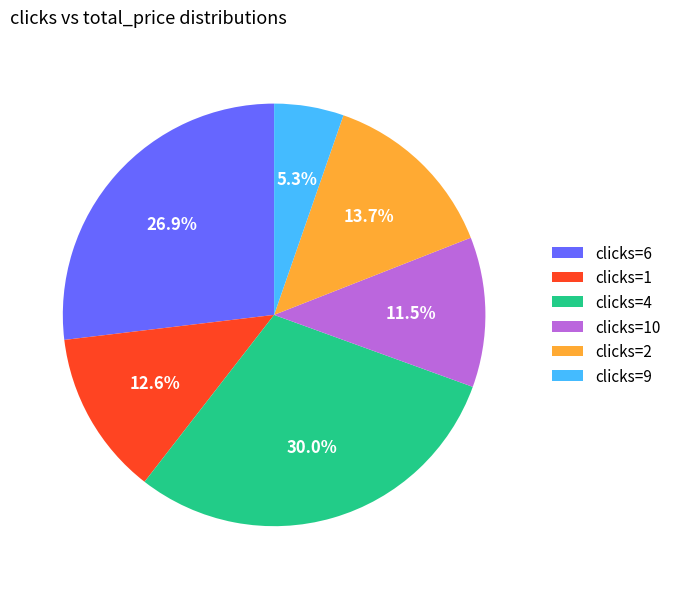

Rank the categories by value from lowest to highest.

clicks=9, clicks=10, clicks=1, clicks=2, clicks=6, clicks=4